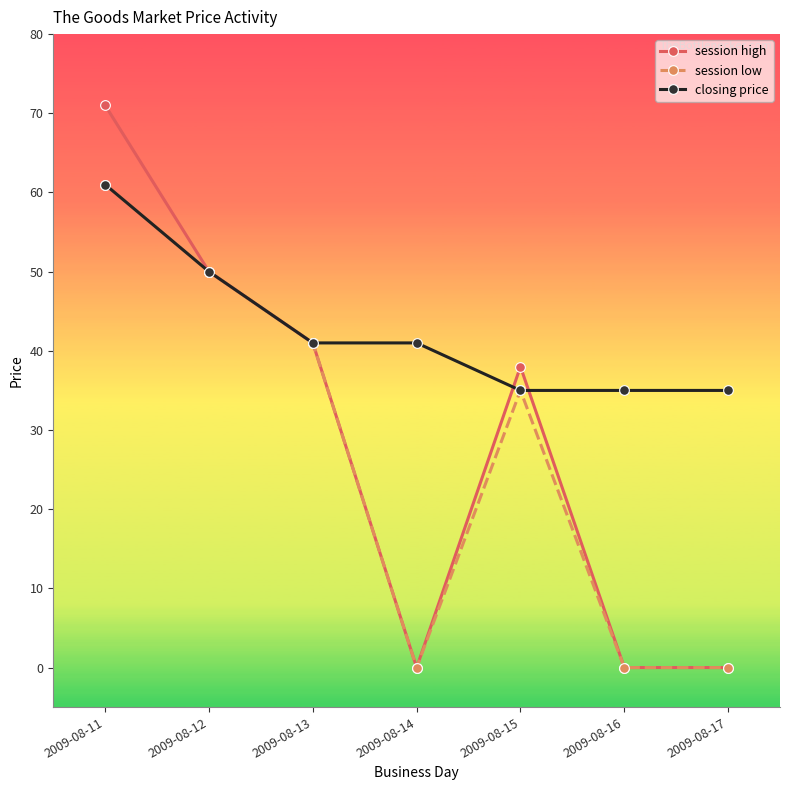

True or false: session low has more than 2 points higher than both neighbors.

False